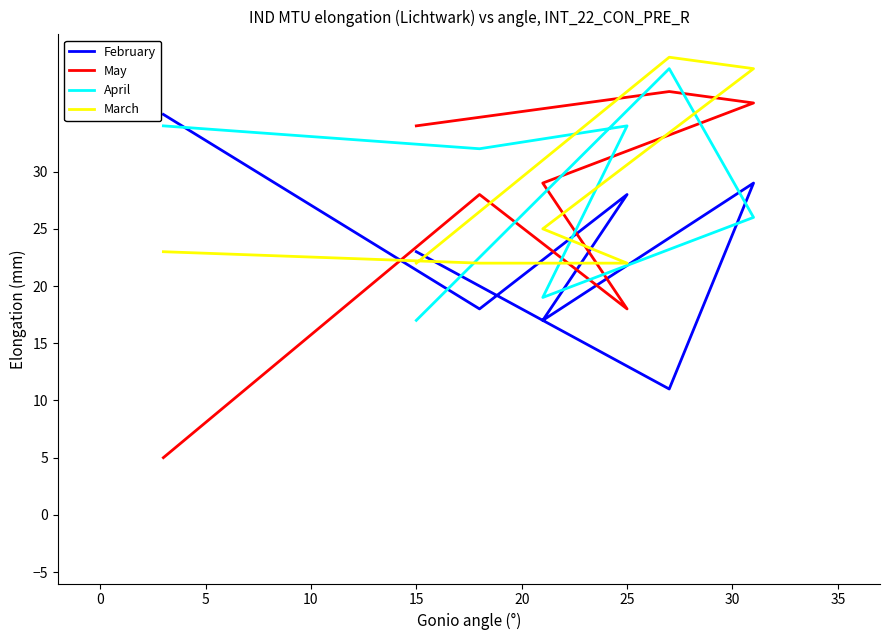

In May, how many points are higher than both neighbors (excluding endpoints)?

2